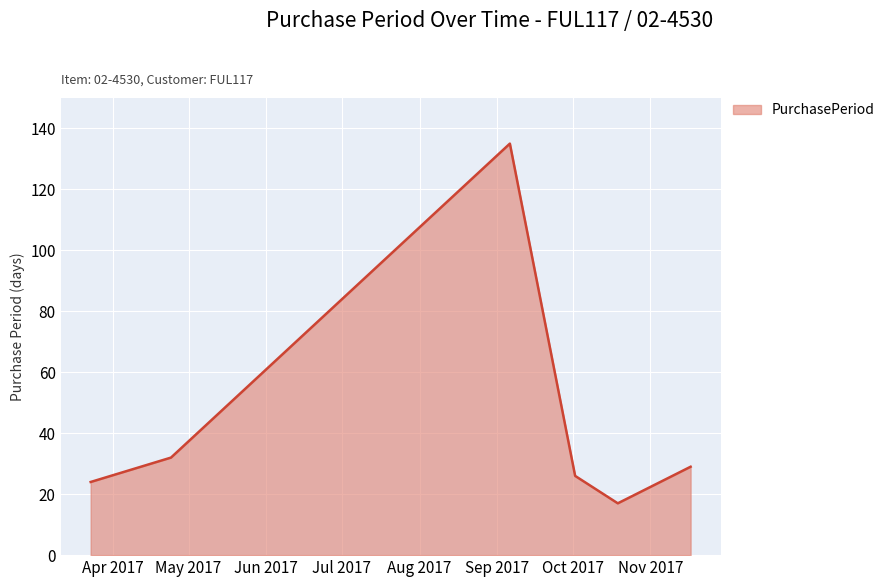

What is the difference between the maximum and minimum values?

118